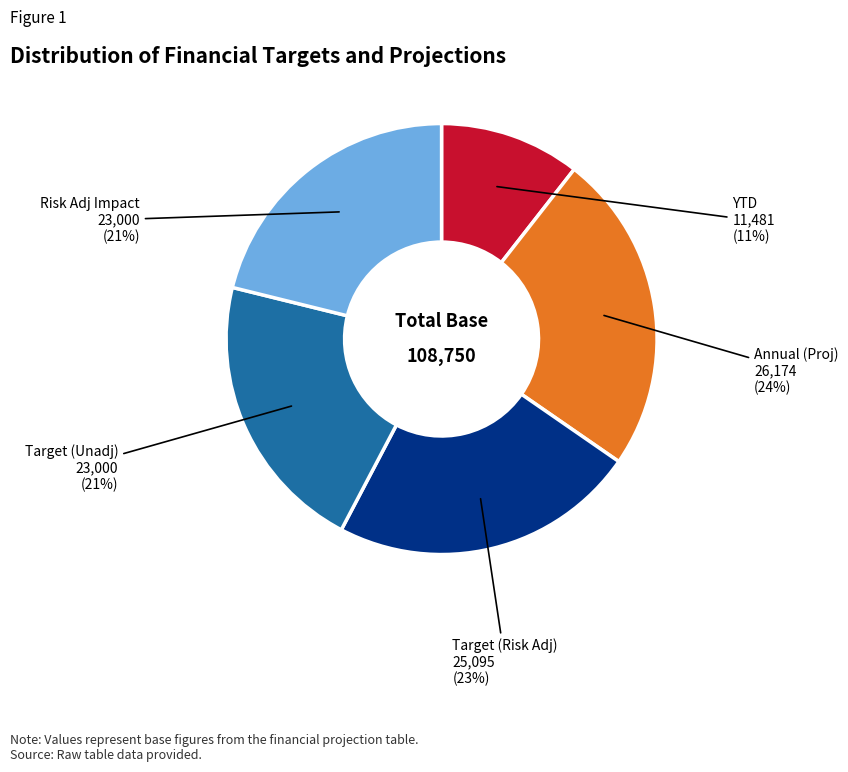

Does any single category account for the majority?

No